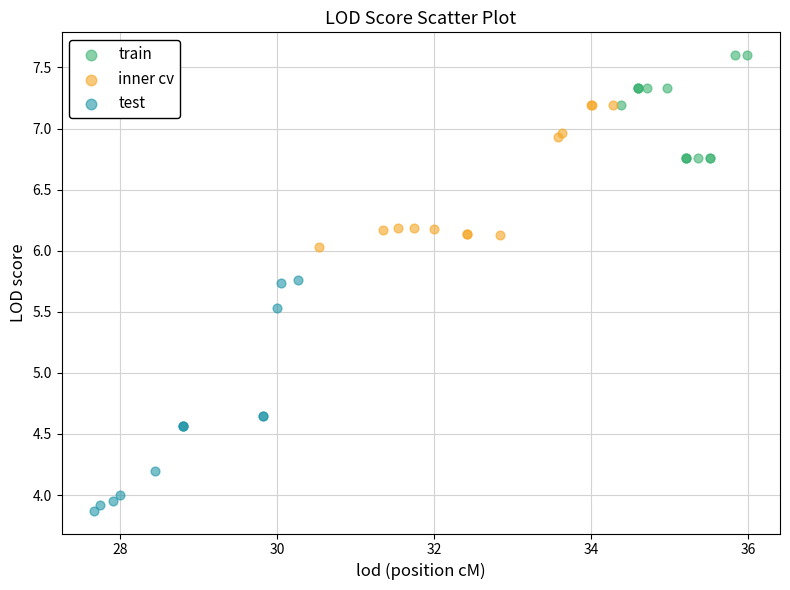

Which series reaches the maximum Y coordinate?

train